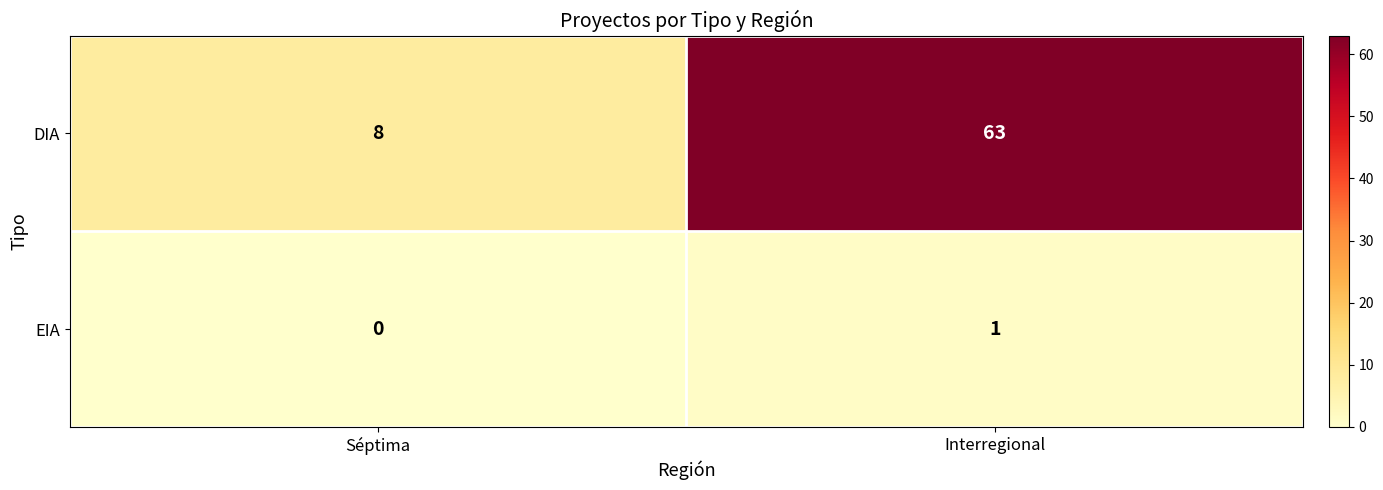

Which series changed the most between Séptima and Interregional?

DIA